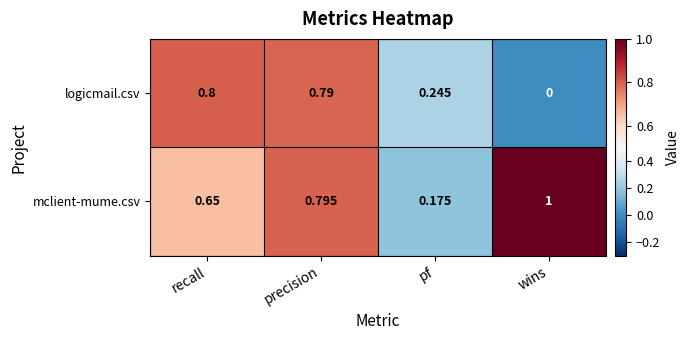

At which label is mclient-mume.csv closest to 0?

pf